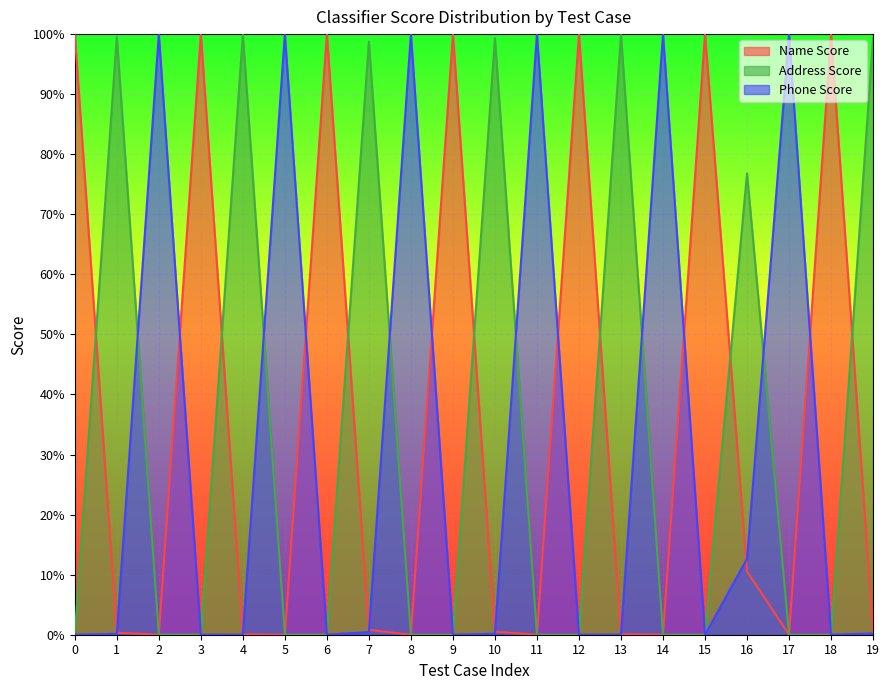

Reading left to right, transcribe all the data shown in this chart.

Name Score: 1.0	0.0	0.0	1.0	0.0	0.0	1.0	0.0	0.0	1.0	0.0	0.0	1.0	0.0	0.0	1.0	0.1	0.0	1.0	0.0
Address Score: 0.0	1.0	0.0	0.0	1.0	0.0	0.0	1.0	0.0	0.0	1.0	0.0	0.0	1.0	0.0	0.0	0.8	0.0	0.0	1.0
Phone Score: 0.0	0.0	1.0	0.0	0.0	1.0	0.0	0.0	1.0	0.0	0.0	1.0	0.0	0.0	1.0	0.0	0.1	1.0	0.0	0.0